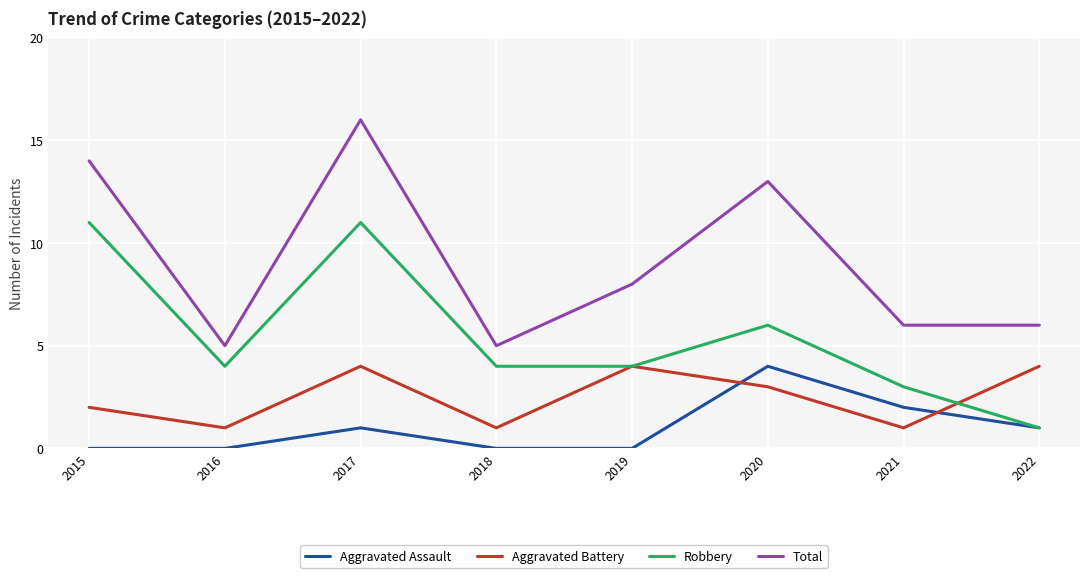

Which label corresponds to the largest value in the chart?

2017